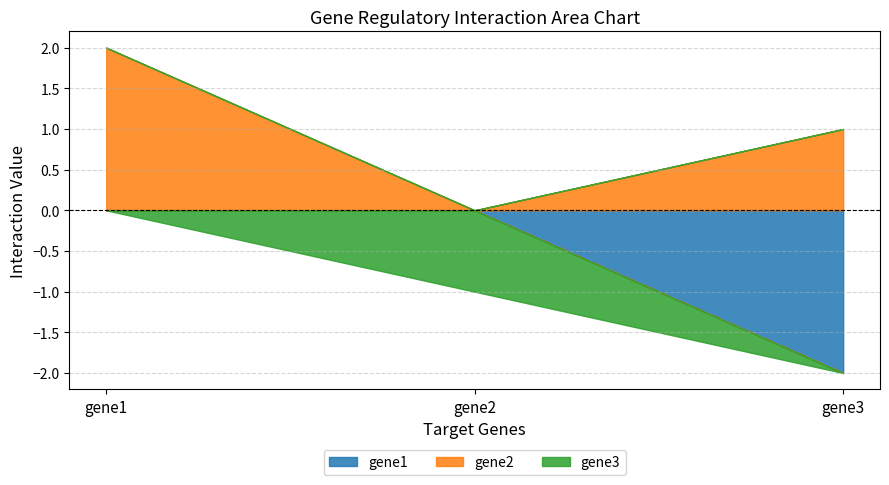

At gene1, list the series in order from smallest to largest.

gene1, gene3, gene2